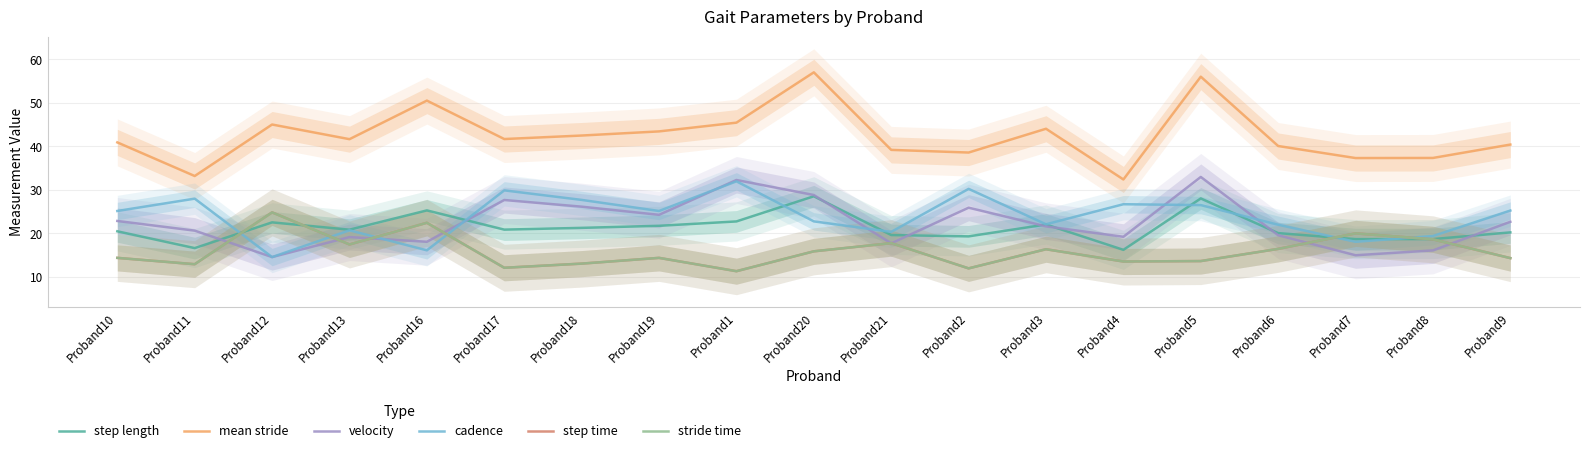

Count the number of data series in this chart.

6